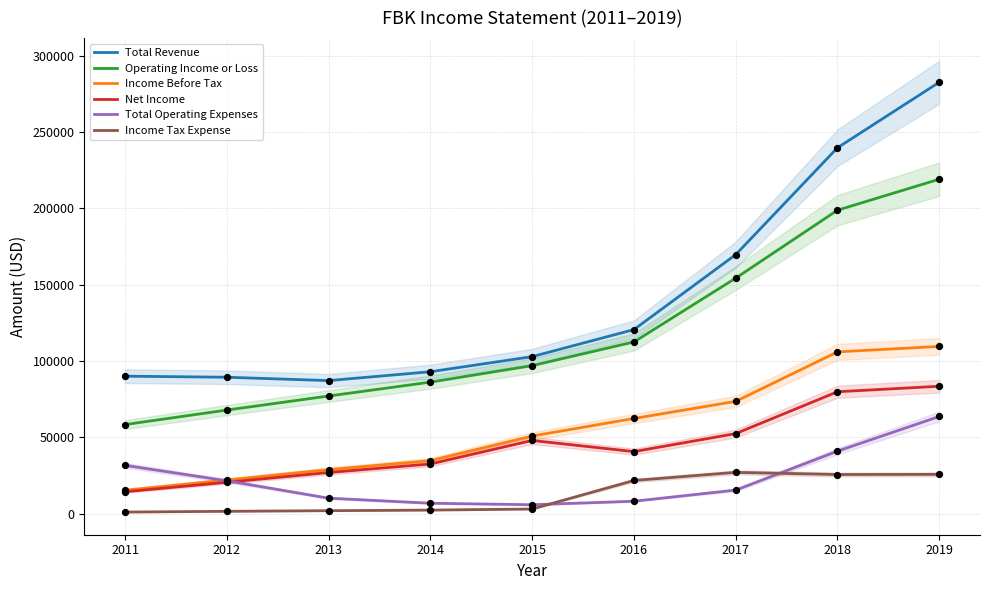

Which series reaches the minimum Y coordinate?

Income Tax Expense